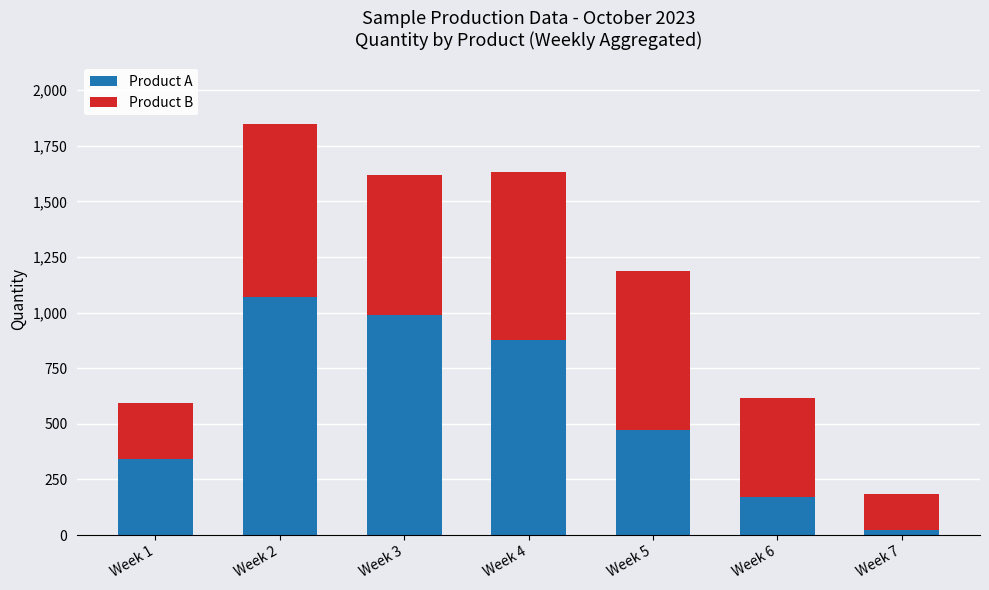

What is the highest value of the Product A series?

1070